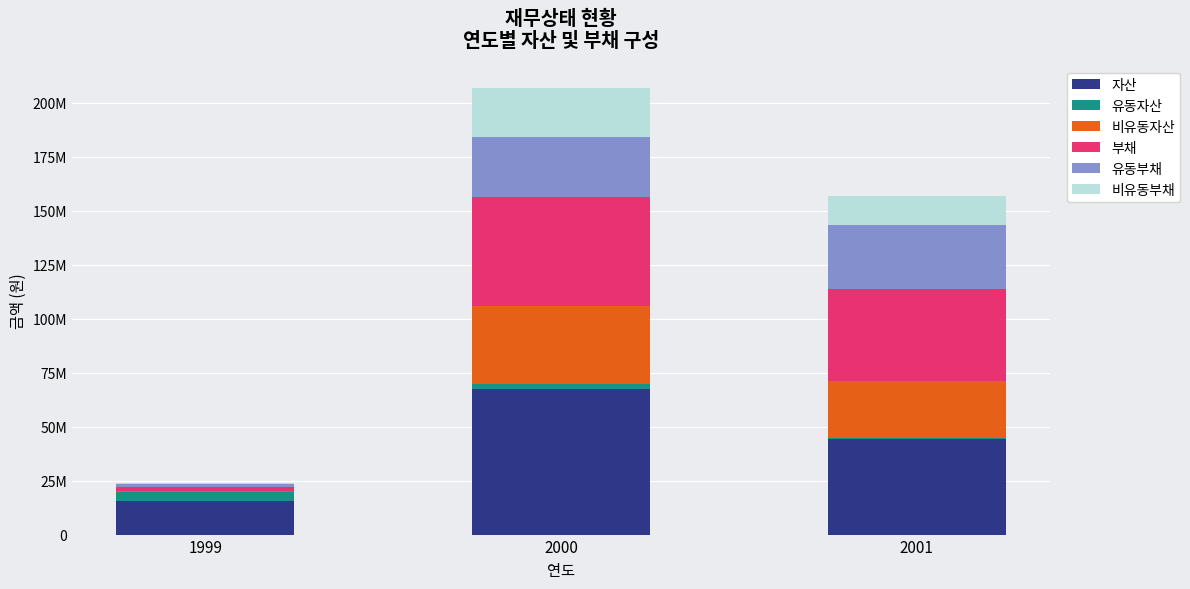

Rank the categories by 부채 value from lowest to highest.

1999, 2001, 2000